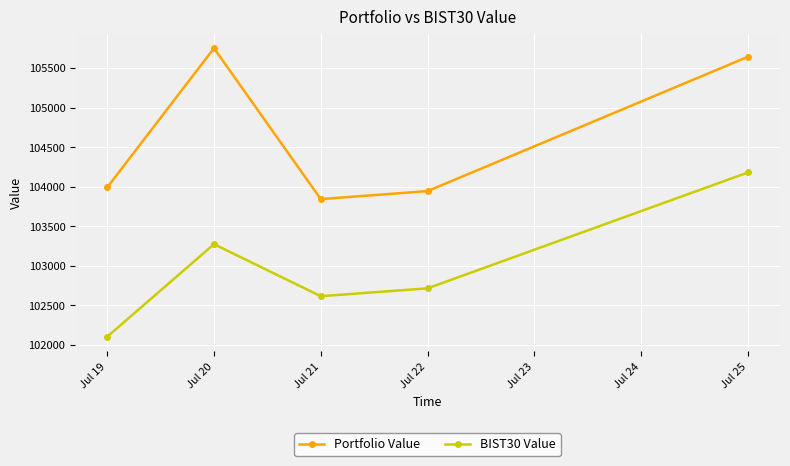

True or false: Portfolio Value and BIST30 Value intersect in this chart.

False